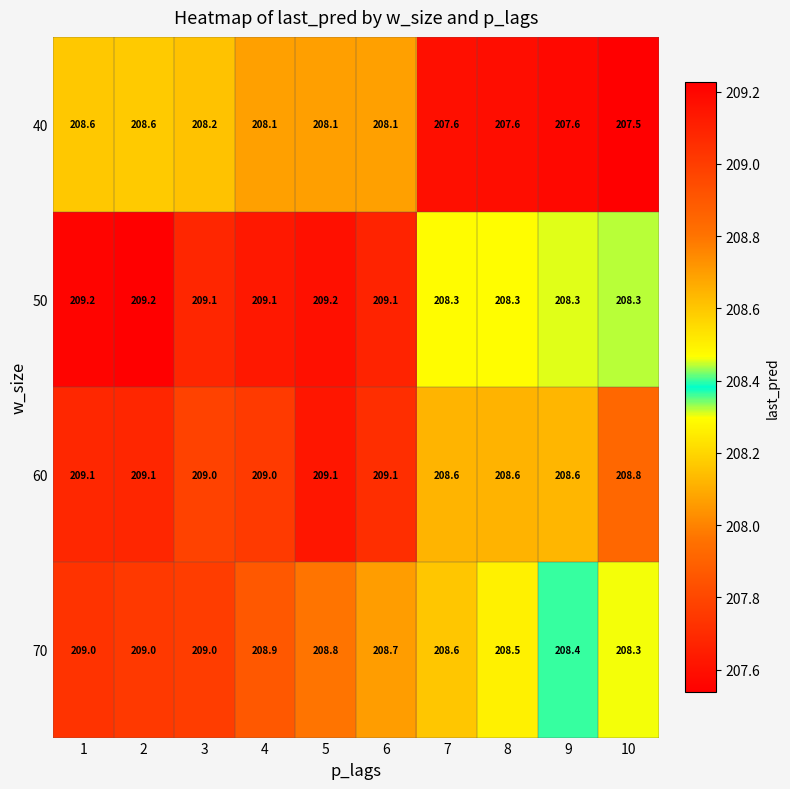

Which series changed the most between 5 and 10?

50